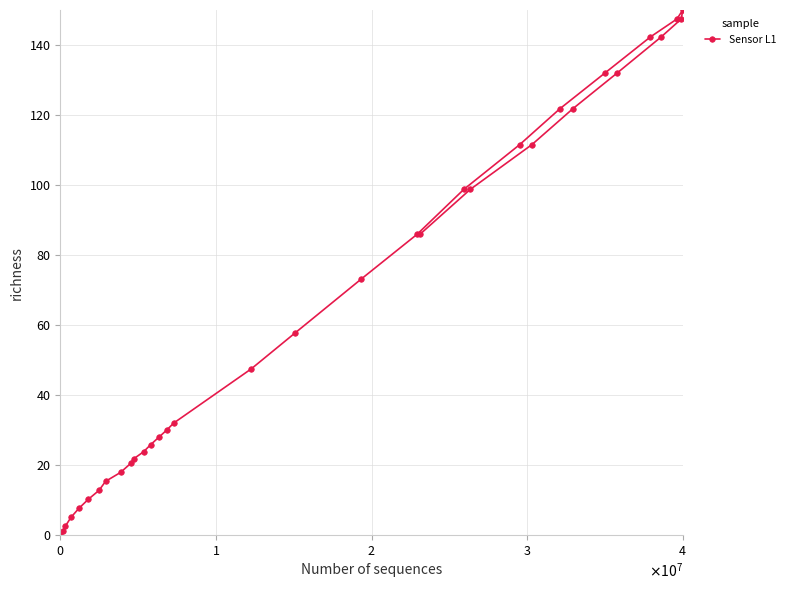

The chart shows a value of 90.3 at $\mathdefault{0}$. True or false?

False